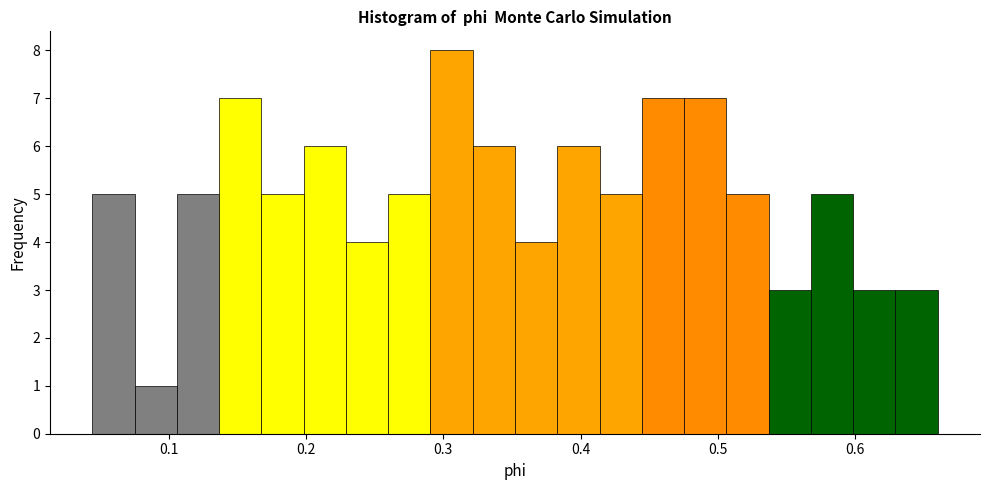

Read against the x-axis, roughly where is the centre of the tallest bar?

0.31